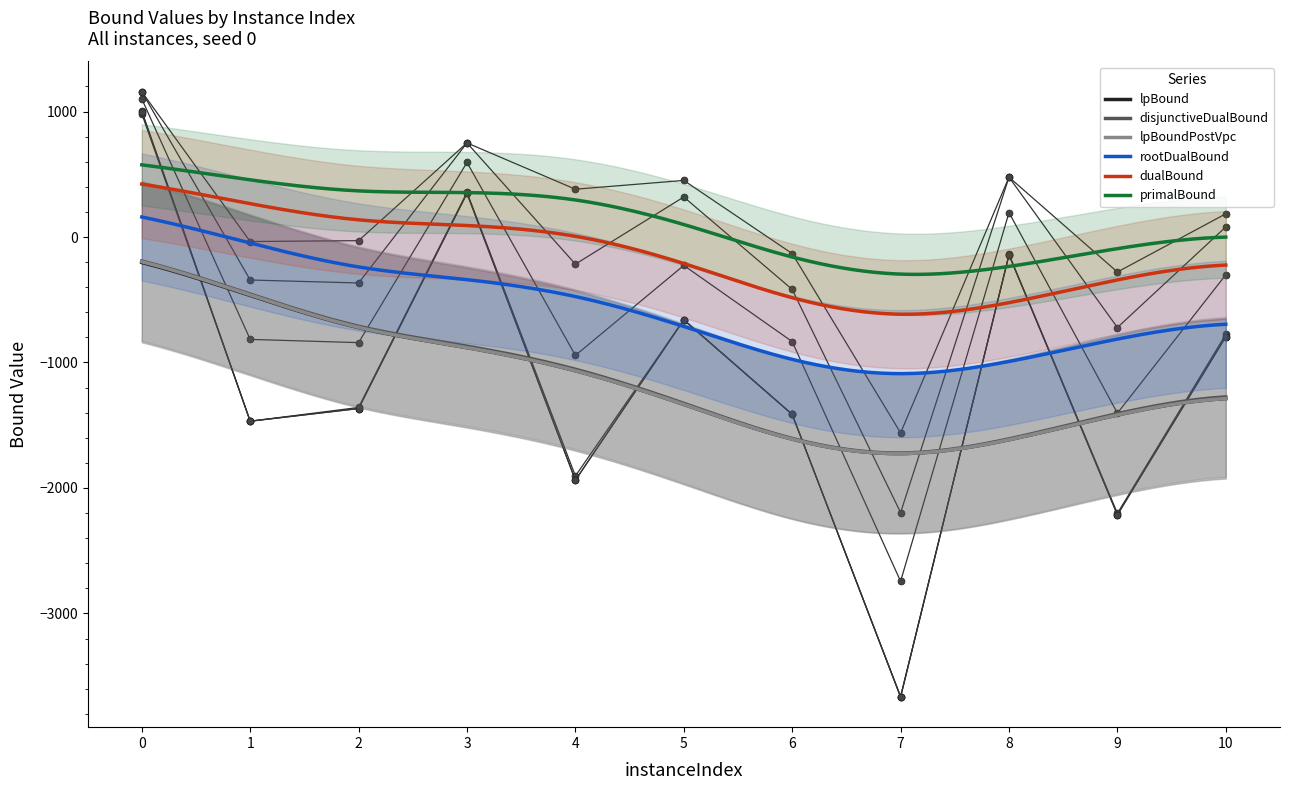

The primalBound series shows 750.0 at 3. True or false?

True